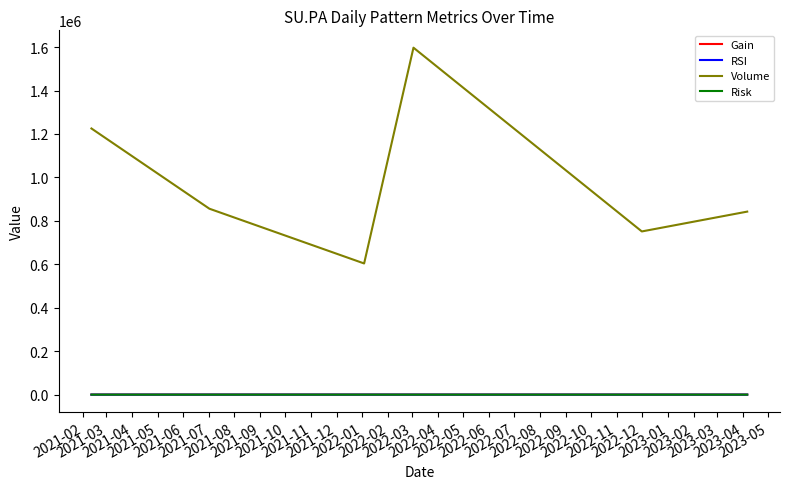

Which series has the widest spread of values?

Volume